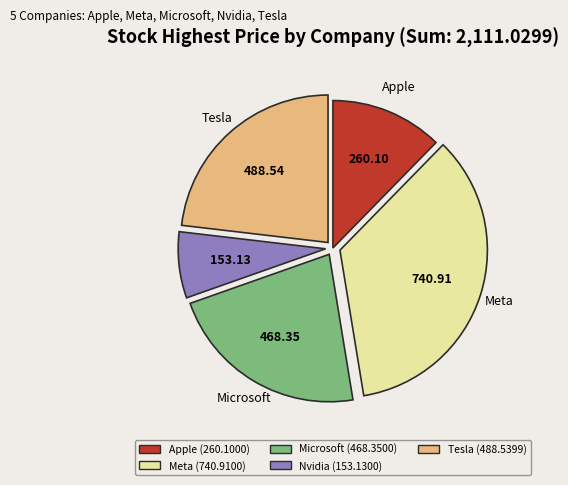

Does any single category account for the majority?

No